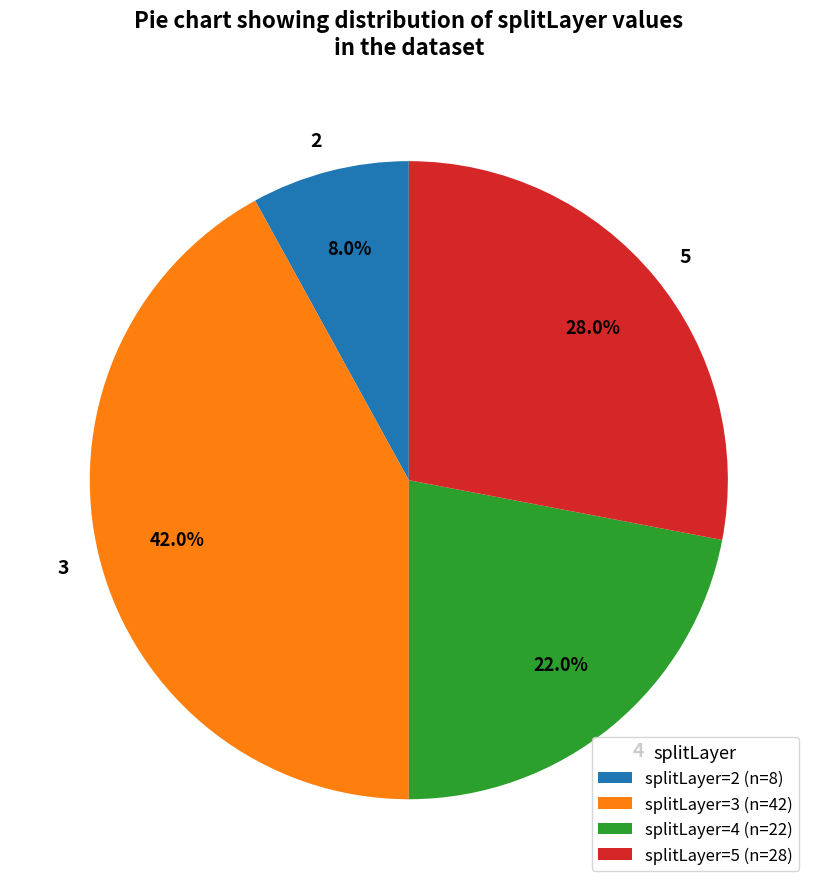

Is there any slice that represents more than half of the pie?

No